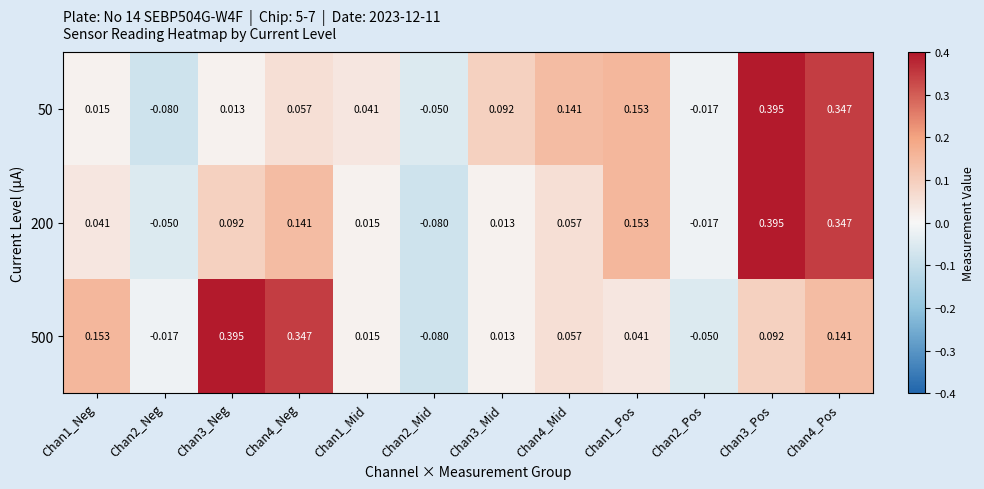

Is the value of 500 at Chan2_Mid greater than the value of 200 at Chan3_Pos?

No